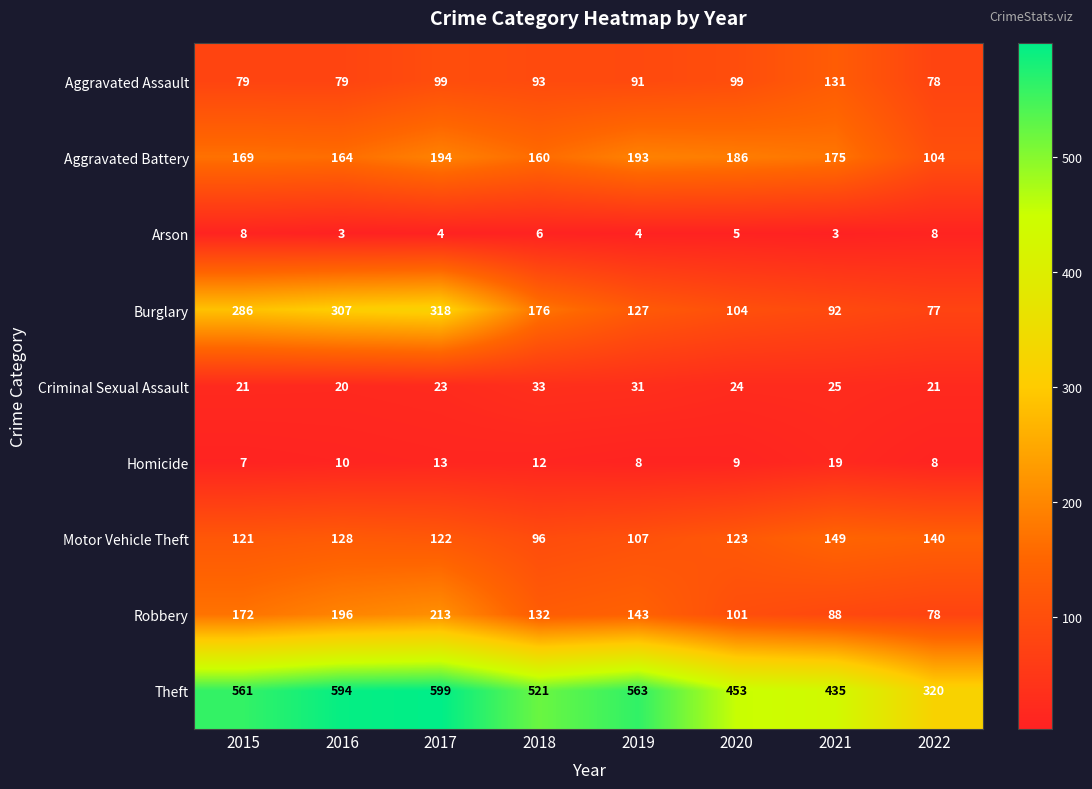

What is the minimum value for Motor Vehicle Theft?

96